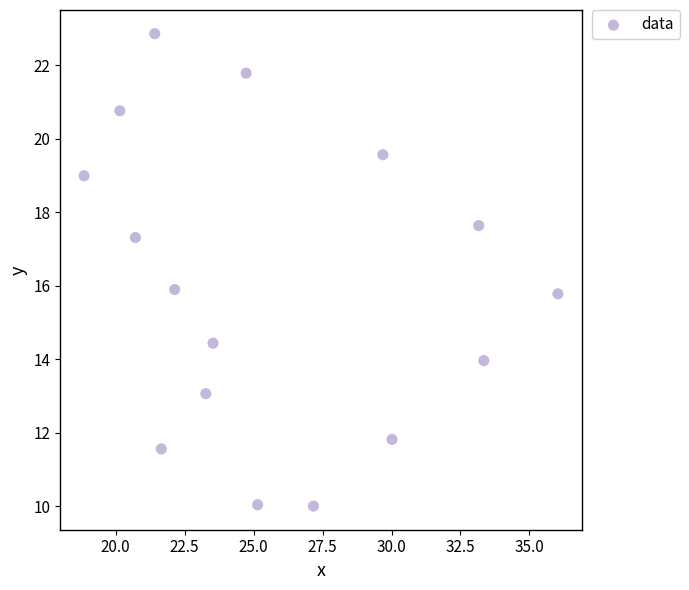

What is the range of Y values (max minus min)?

12.9